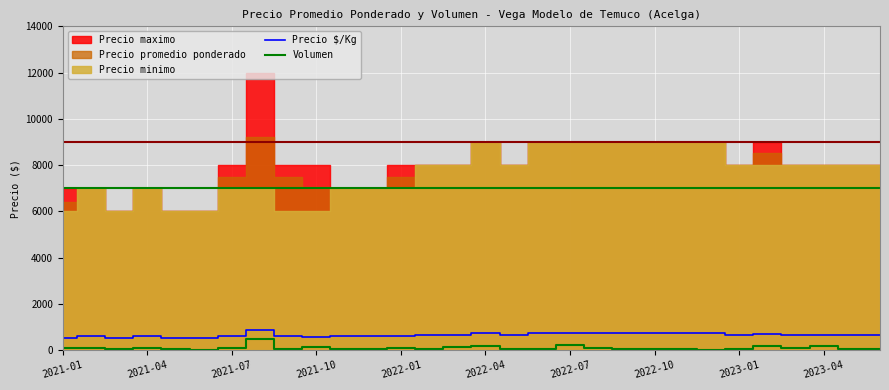

What is the highest value of the Volumen series?

475